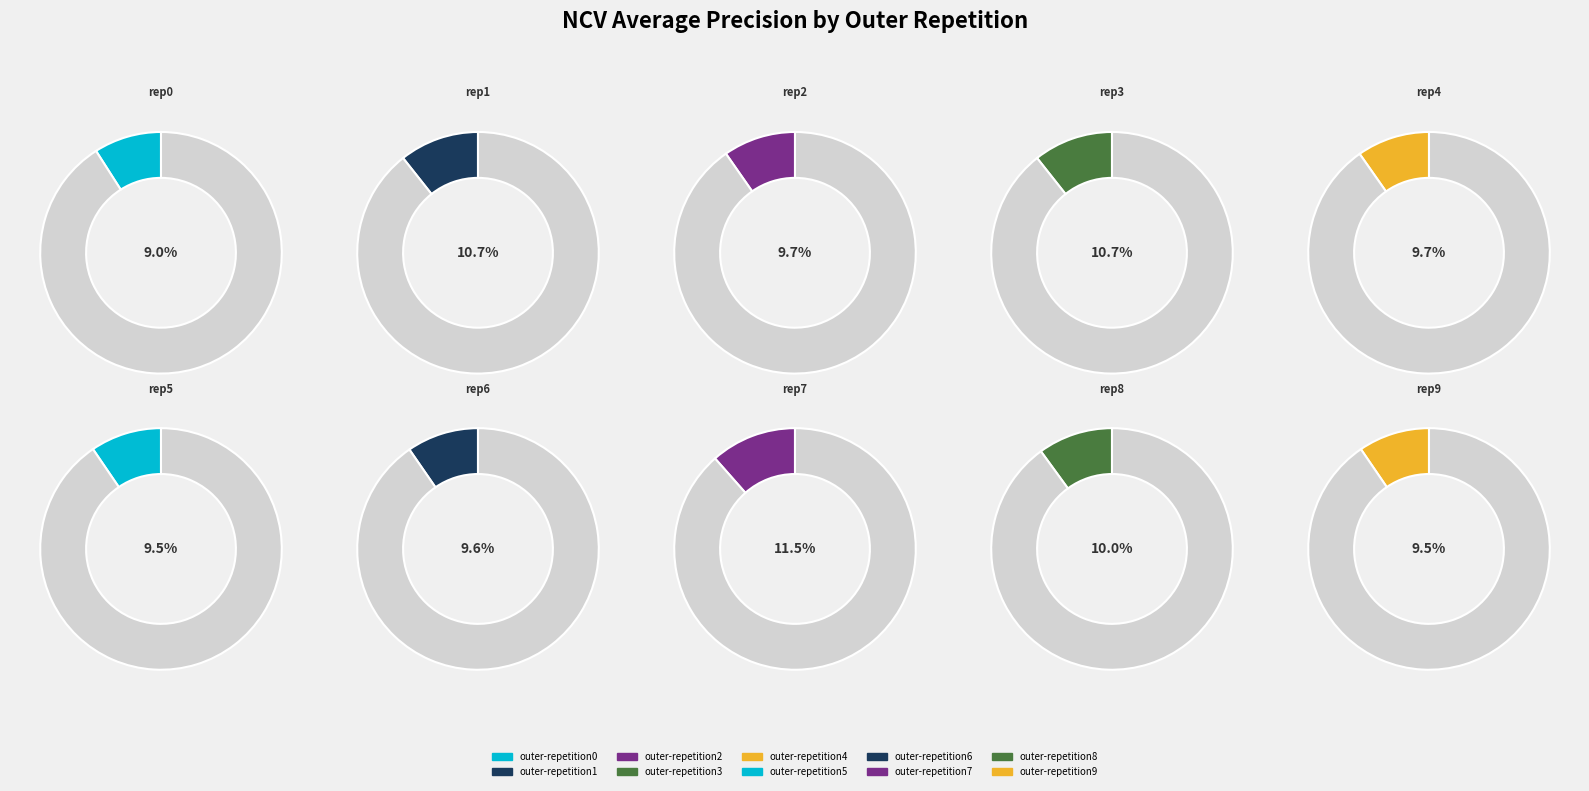

To the nearest percent, what percentage of the pie is outer-repetition7?

12%